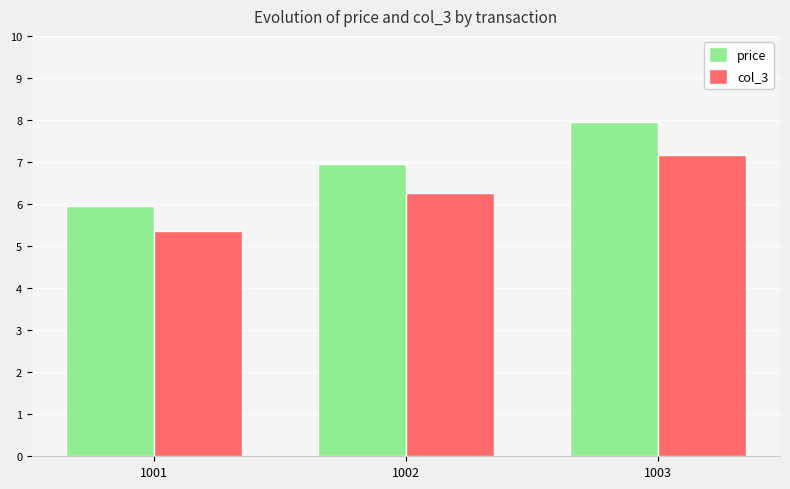

The value of price at 1003 is 8.0. True or false?

True